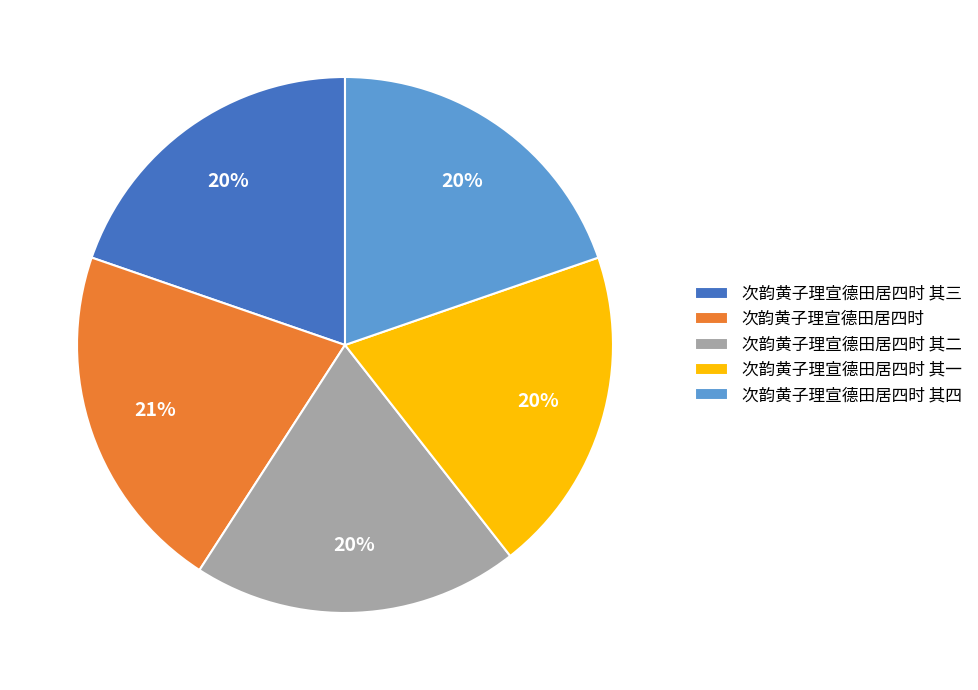

Combined, do 次韵黄子理宣德田居四时 其二 and 次韵黄子理宣德田居四时 其四 account for over 50%?

No